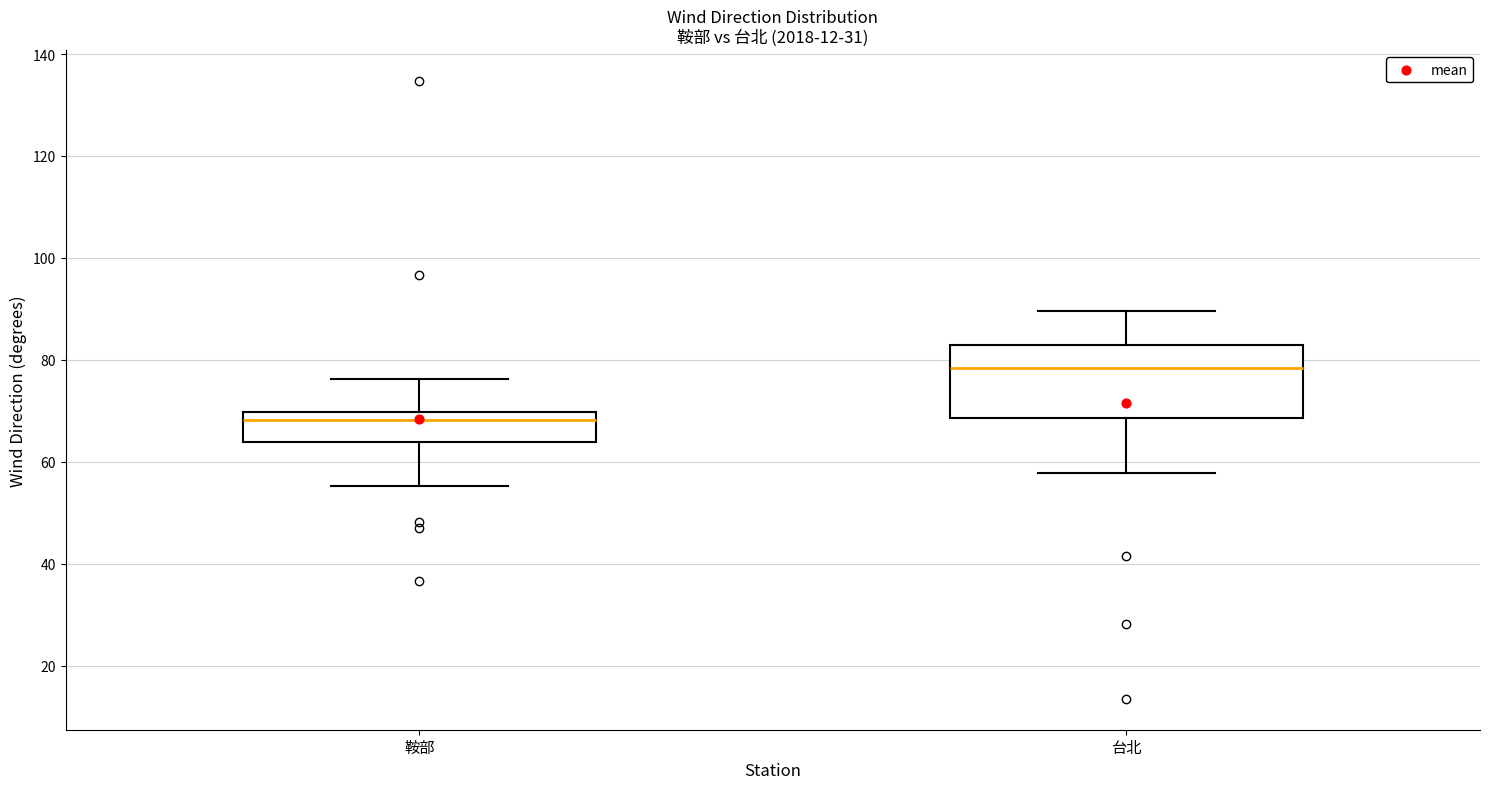

Reading left to right, transcribe this box plot: for each box, give where its median line is, the range the box spans, and where its two whiskers end, as read against the y-axis. The values are not printed on the chart, so give them approximately, as read against the axis.

鞍部: median 68, box 64 to 70, whiskers 56 to 76
台北: median 78, box 68 to 82, whiskers 58 to 90